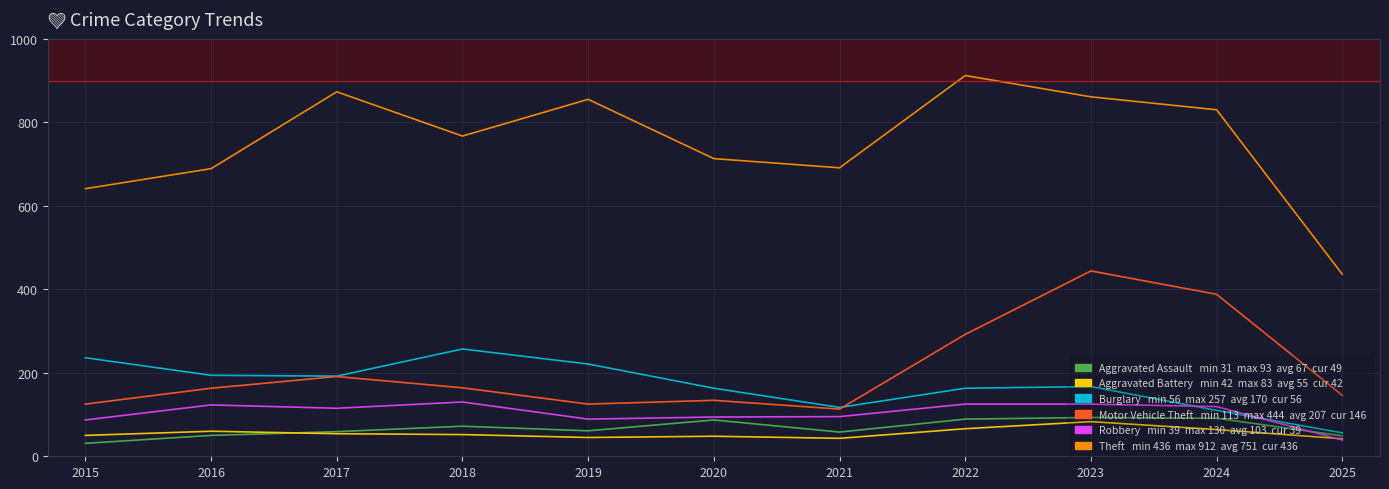

What is the smallest value displayed?

31